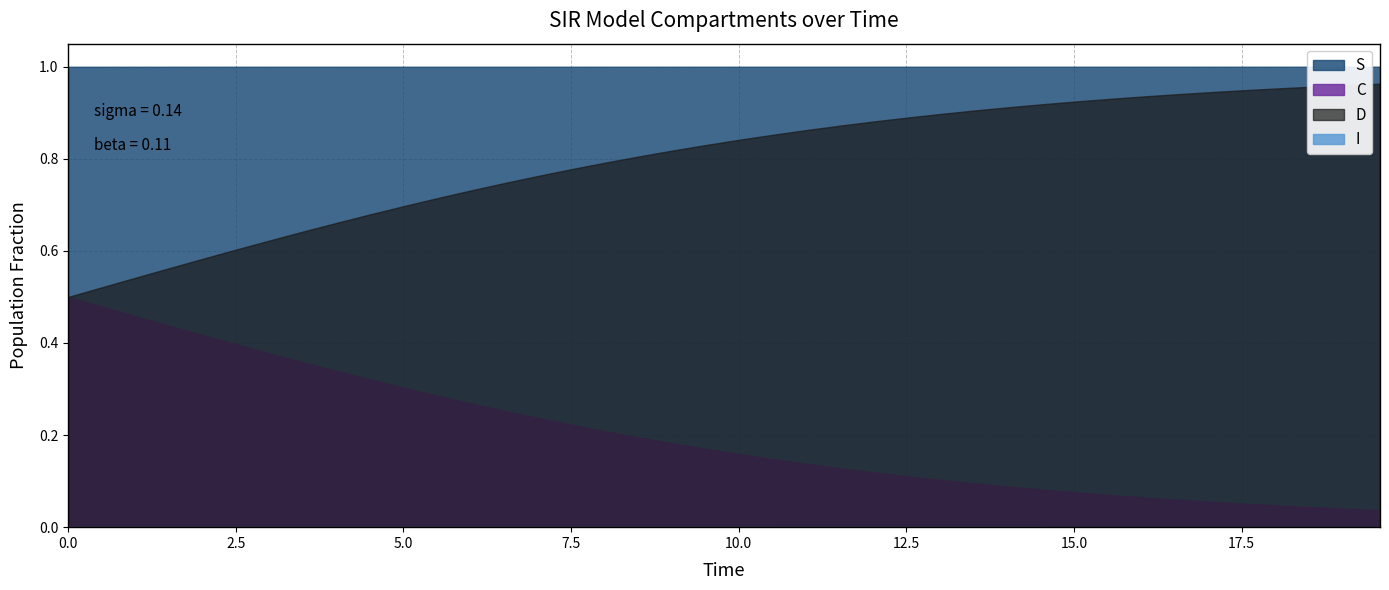

What is the minimum value for D?

0.5